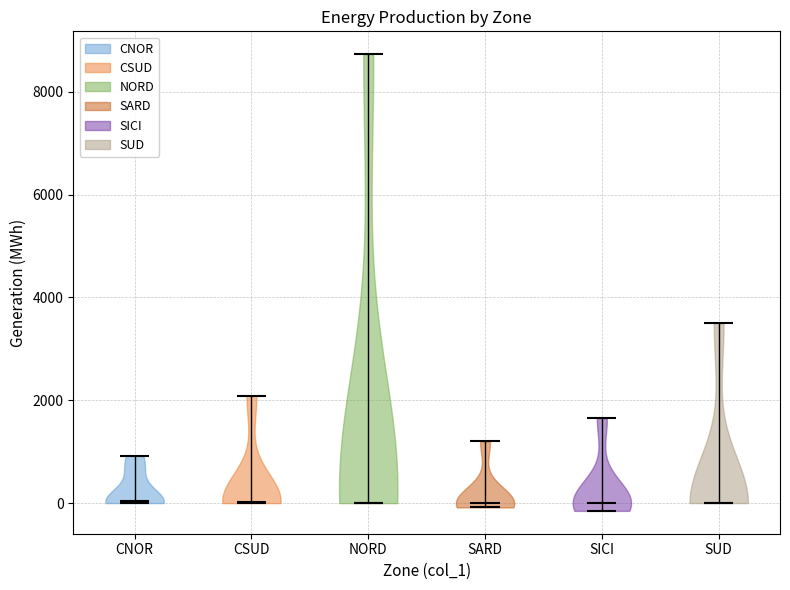

Reading left to right, read every violin against the y-axis: where its median line is, and the lowest and highest points it reaches. The values are not printed on the chart, so give them approximately, as read against the axis.

CNOR: median line 0, lowest point 0, highest point 1000
CSUD: median line 0, lowest point 0, highest point 2000
NORD: median line 0, lowest point 0, highest point 8800
SARD: median line 0, lowest point 0, highest point 1200
SICI: median line 0, lowest point -200, highest point 1600
SUD: median line 0, lowest point 0, highest point 3600